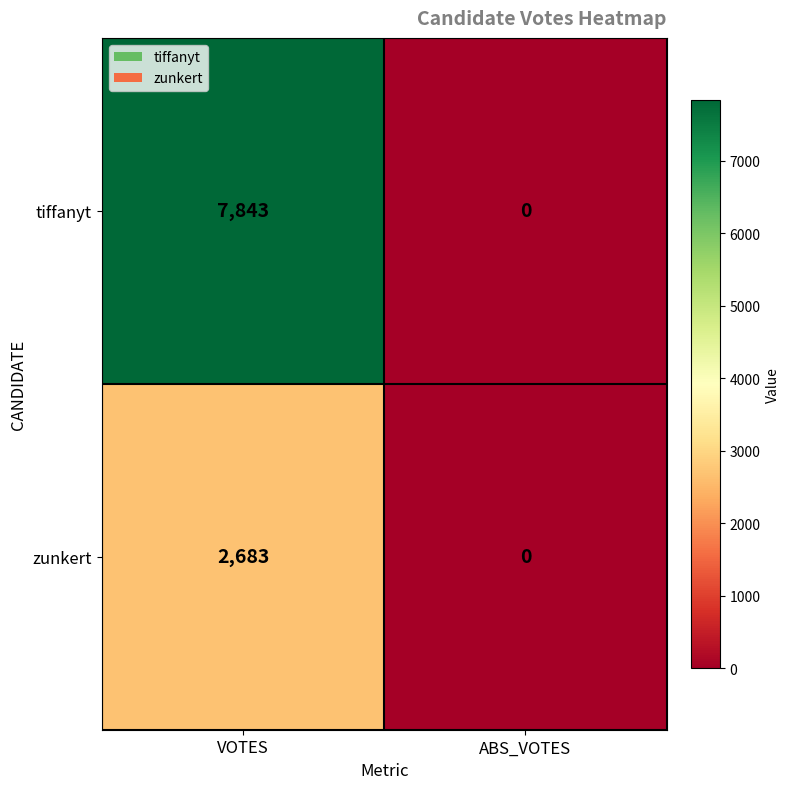

What is the approximate value of tiffanyt at VOTES, to the nearest 10?

7840